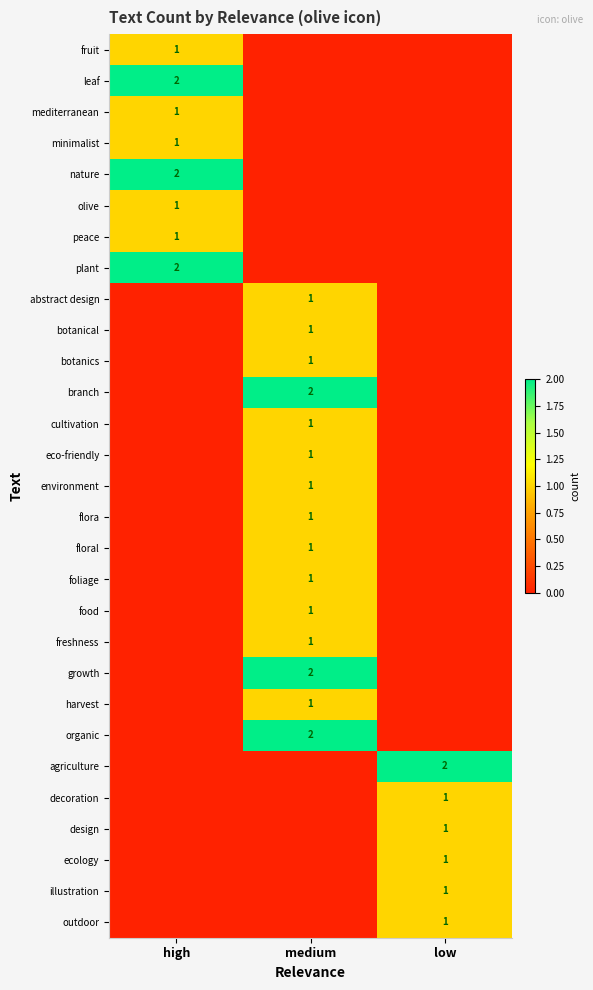

How many data points does each series have?

3